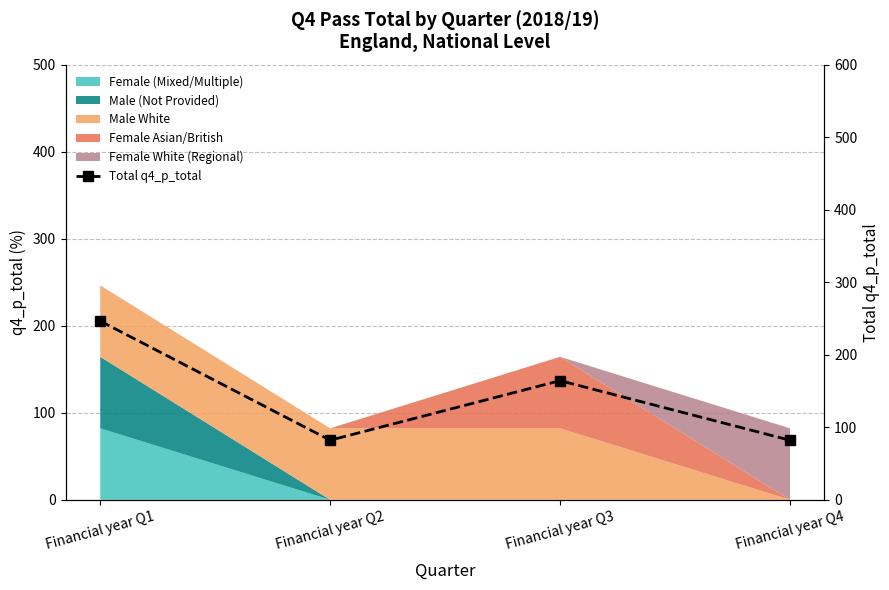

Reading left to right, what are all the values shown in this chart?

Financial year Q1=246.4	Financial year Q2=82.1	Financial year Q3=164.3	Financial year Q4=82.1